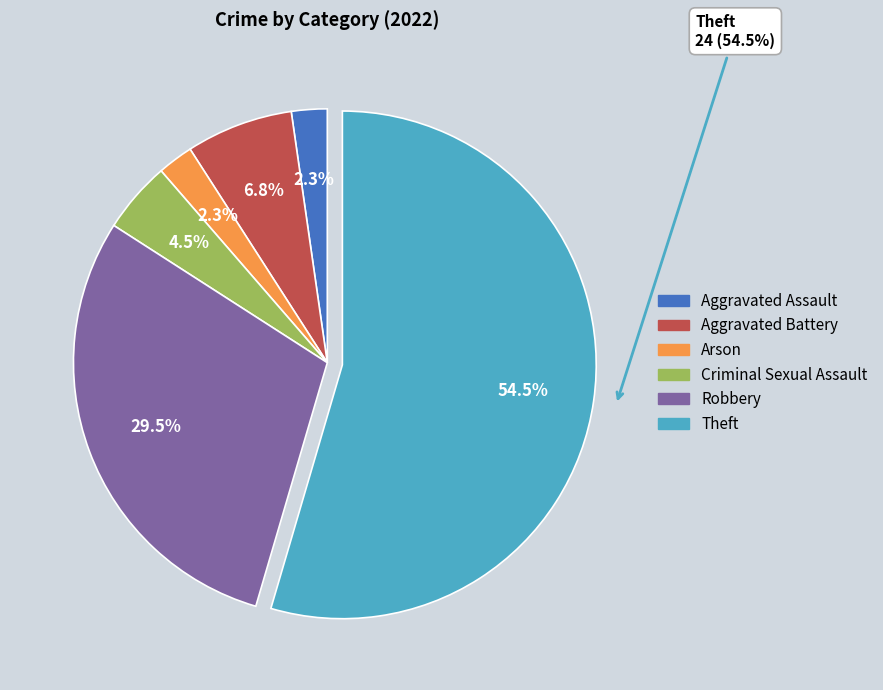

What percentage is the Aggravated Assault slice, to the nearest percent?

2%